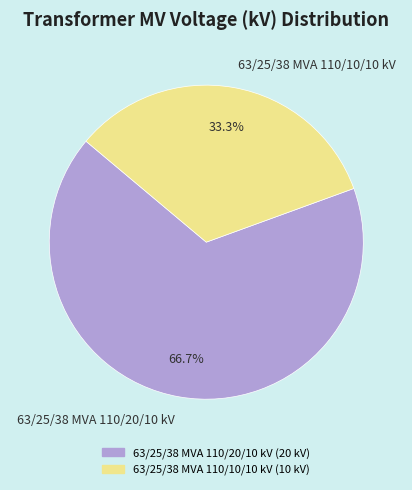

Rank the categories by value from lowest to highest.

63/25/38 MVA 110/10/10 kV, 63/25/38 MVA 110/20/10 kV